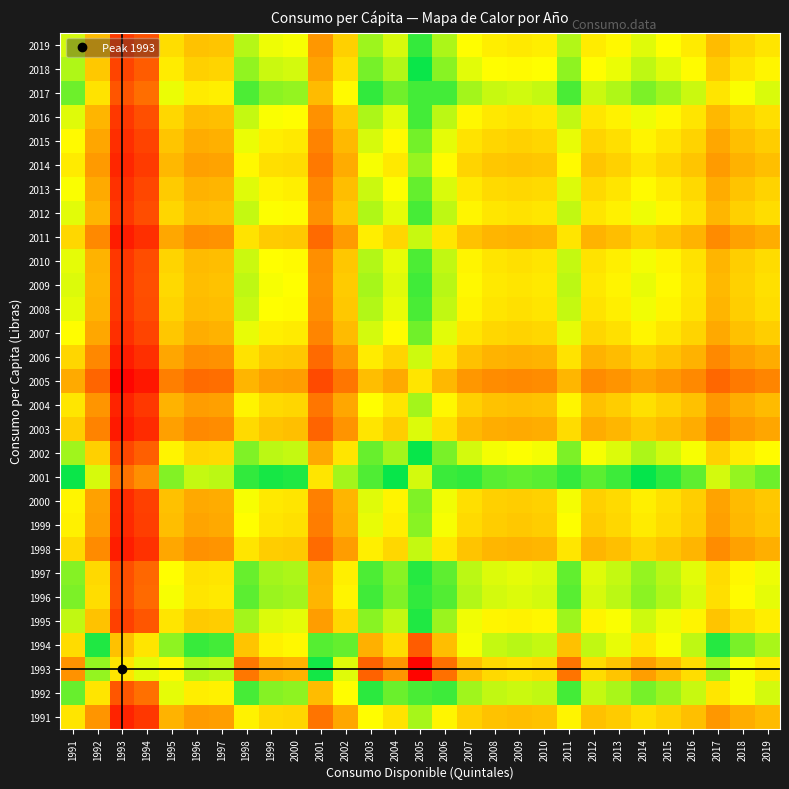

Which label corresponds to the largest value in the chart?

2005